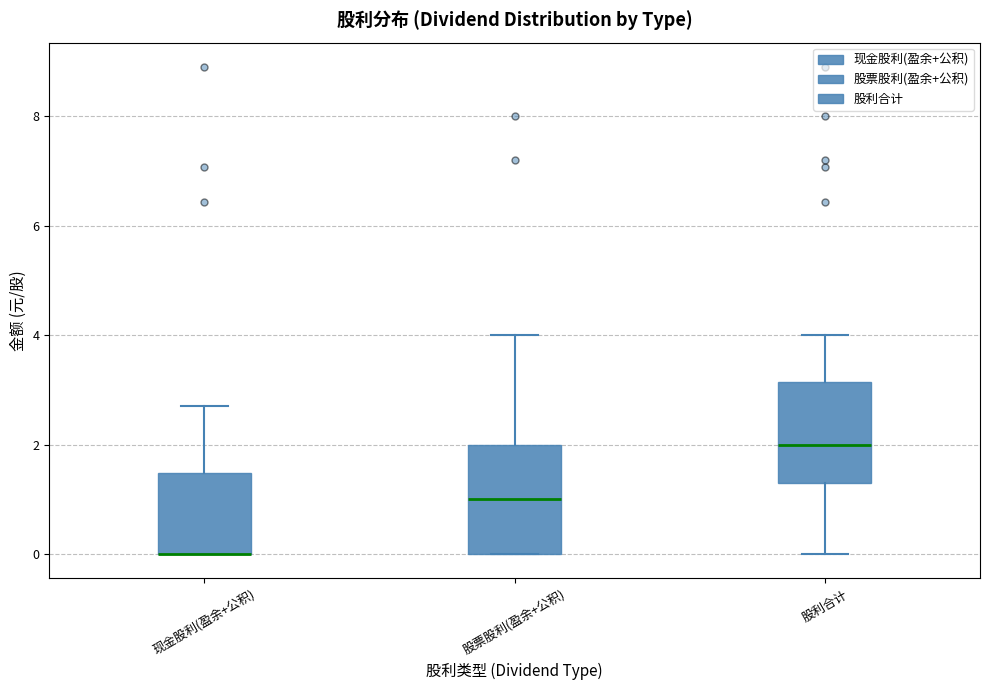

Reading left to right, read every box against the y-axis: the position of its median line, the range the box covers, and the ends of its whiskers. The values are not printed on the chart, so give them approximately, as read against the axis.

现金股利(盈余+公积): median 0.0 (drawn on the box's lower edge), box 0.0 to 1.4, whiskers 0.0 to 2.8
股票股利(盈余+公积): median 1.0, box 0.0 to 2.0, whiskers 0.0 to 4.0
股利合计: median 2.0, box 1.2 to 3.2, whiskers 0.0 to 4.0